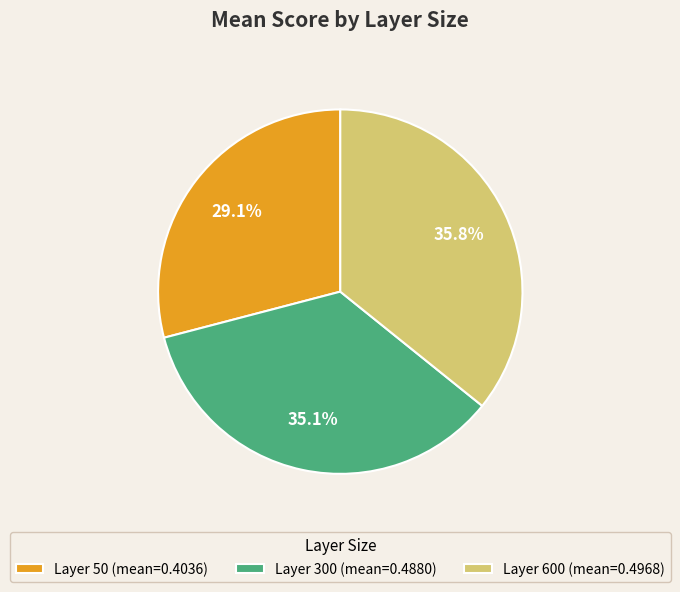

Which category has the smallest portion of the pie?

Layer 50 (mean=0.4036)